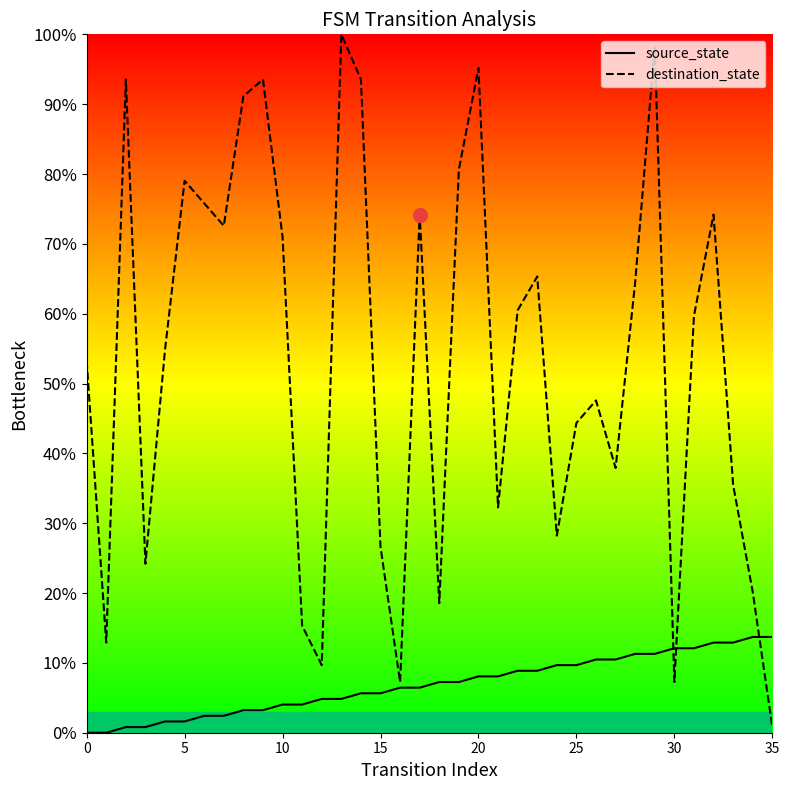

Rank the series at 9 from highest to lowest value.

destination_state, source_state